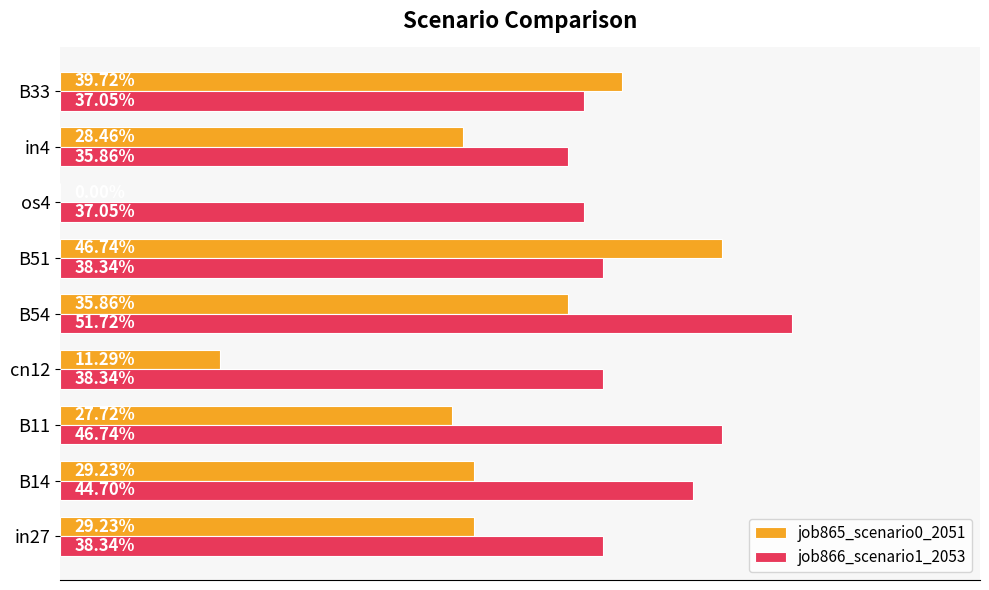

Rank the series by their maximum value, from highest to lowest.

job866_scenario1_2053, job865_scenario0_2051